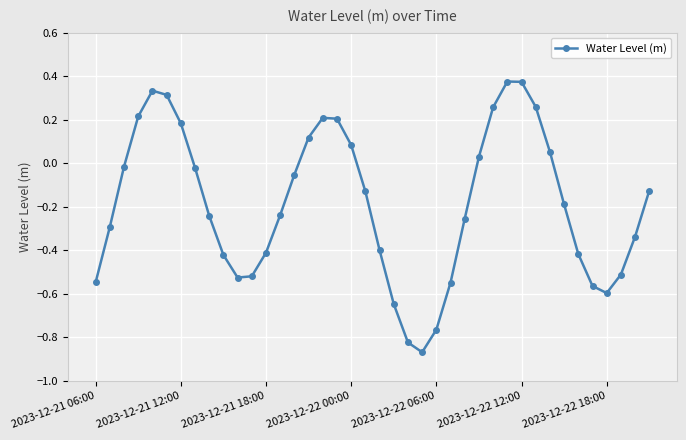

True or false: there are more than 1 points higher than both neighbors.

True